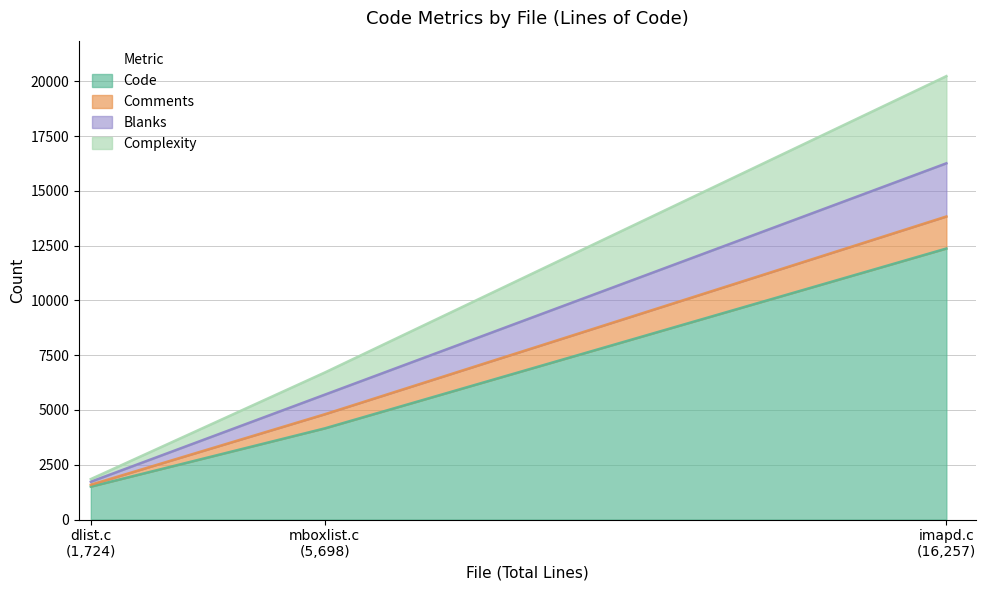

What is the sum of the Blanks values at mboxlist.c and dlist.c?

1031